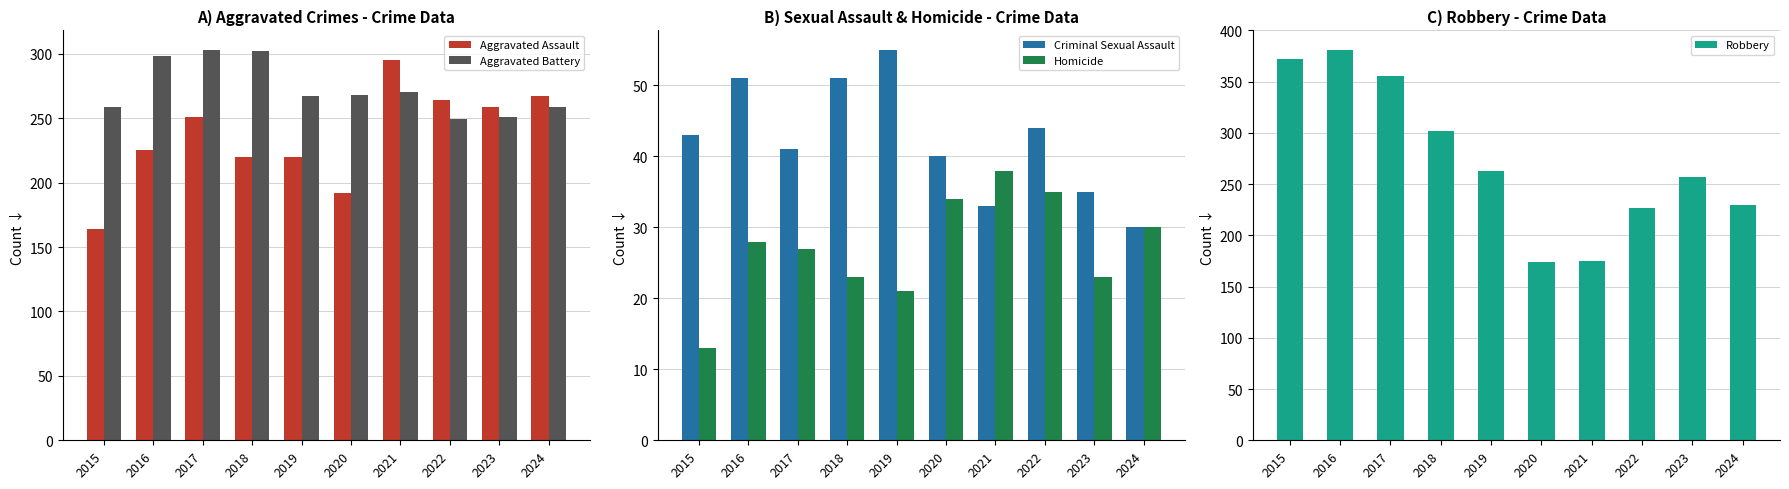

Is it true that Homicide equals 27 at 2017?

True